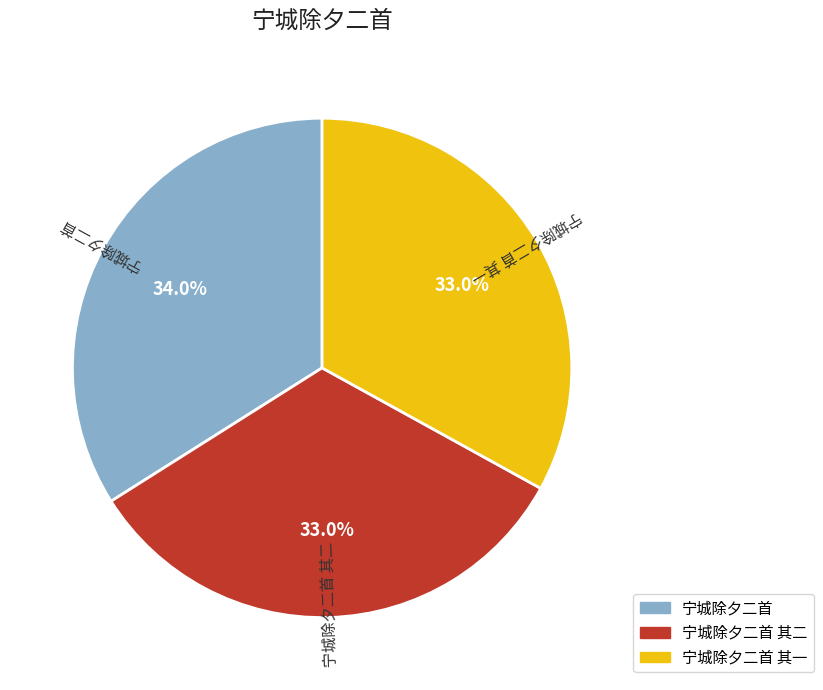

True or false: 宁城除夕二首 其二 accounts for 33% of the total.

True